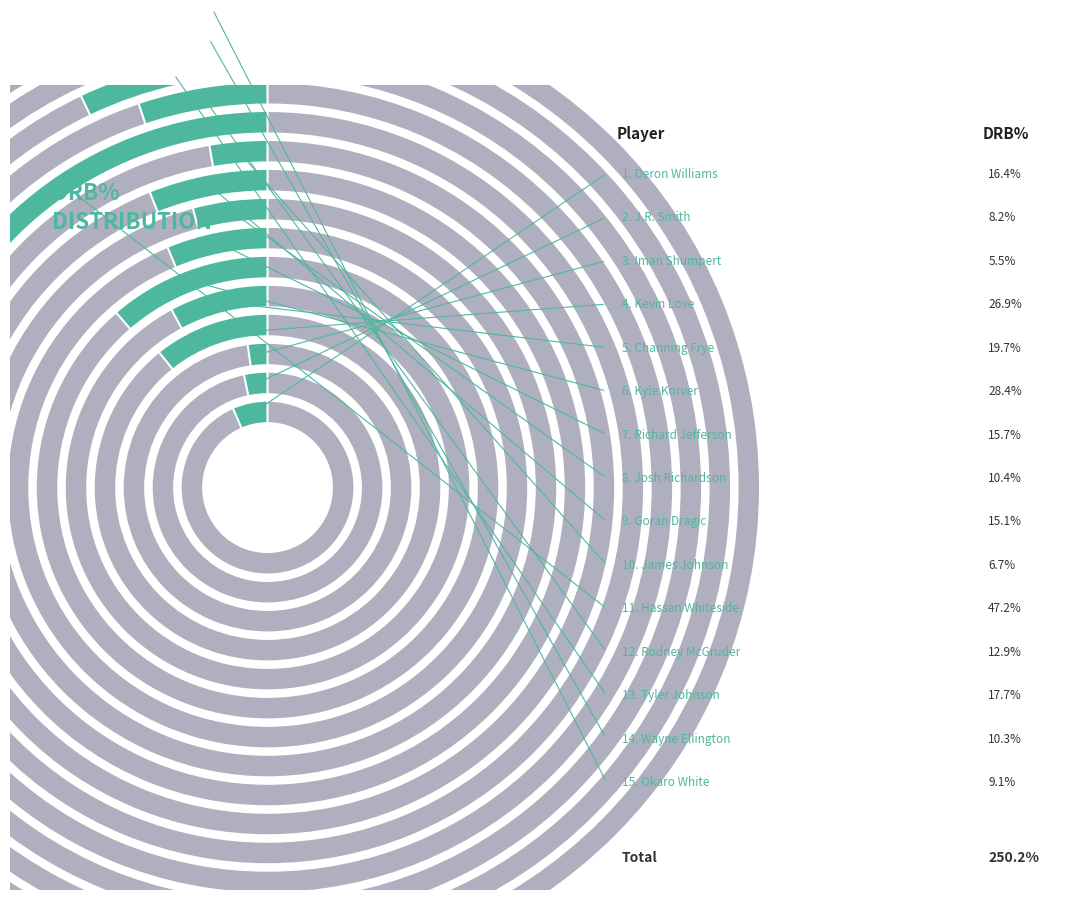

Between Okaro White and Tyler Johnson, which is larger?

Tyler Johnson